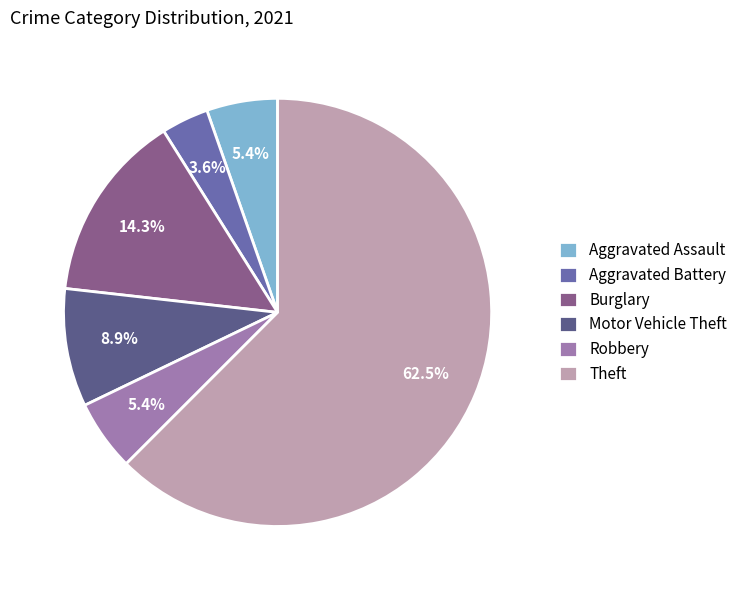

What percentage is NOT represented by Motor Vehicle Theft?

91.1%